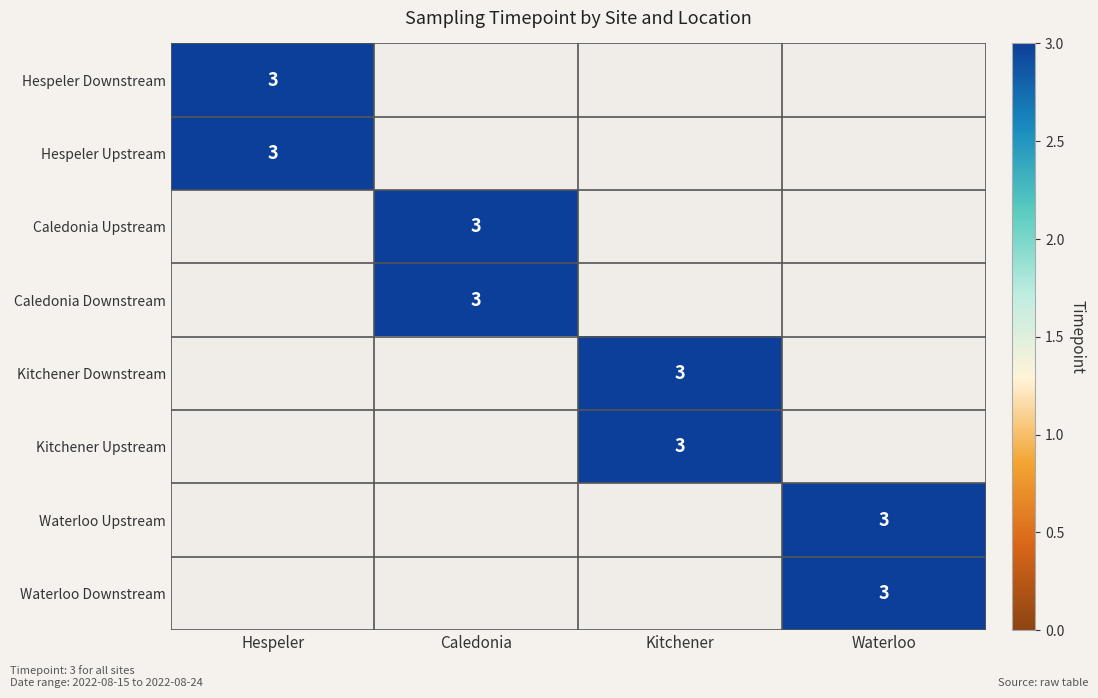

What is the difference between the highest and lowest values at Caledonia?

3